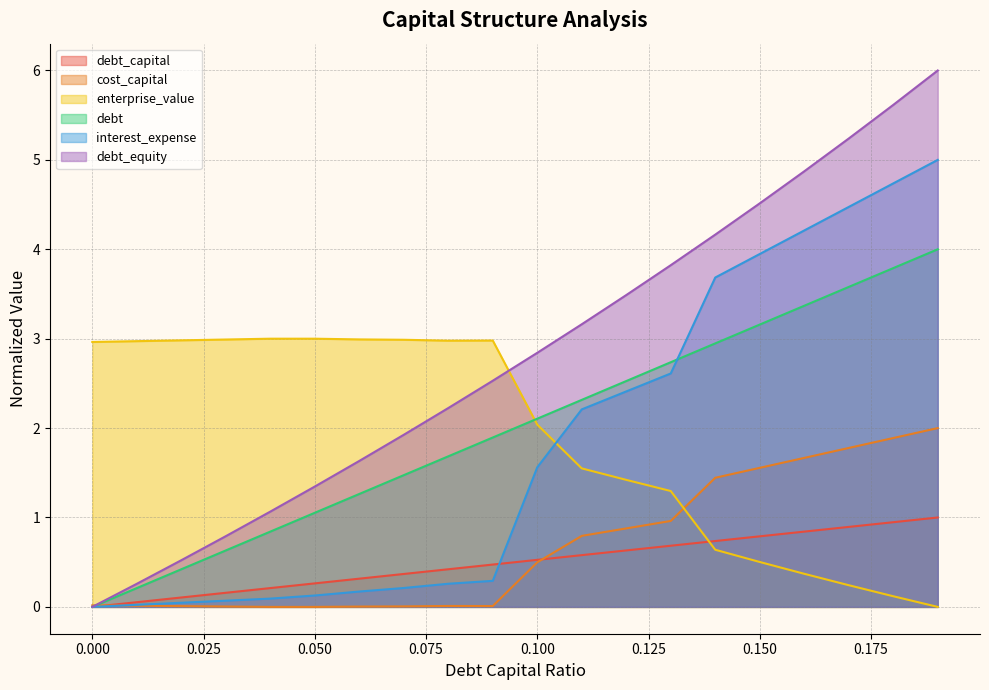

What is the sum of the enterprise_value values at 0.11 and 0.19?

1.5